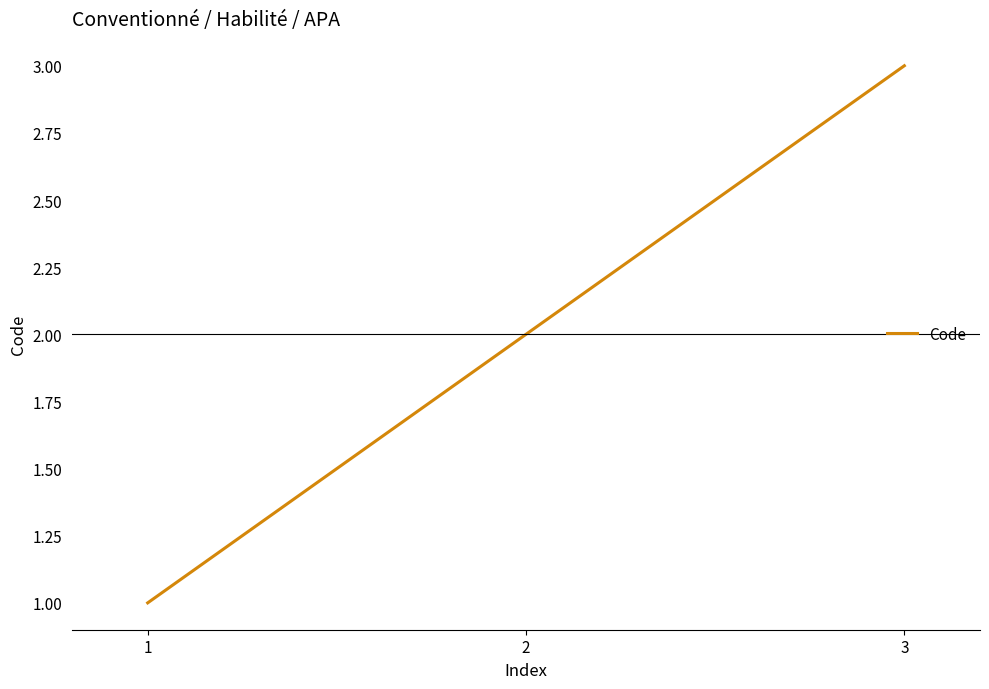

The chart shows a value of 2 at 2. True or false?

True